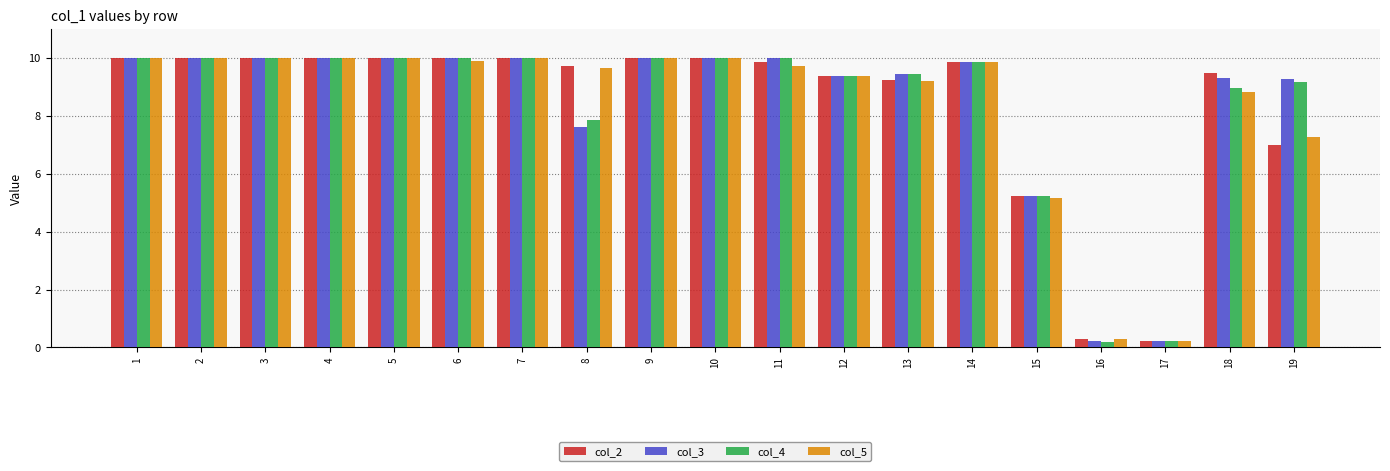

What are all the series names shown in the legend?

col_2, col_3, col_4, col_5